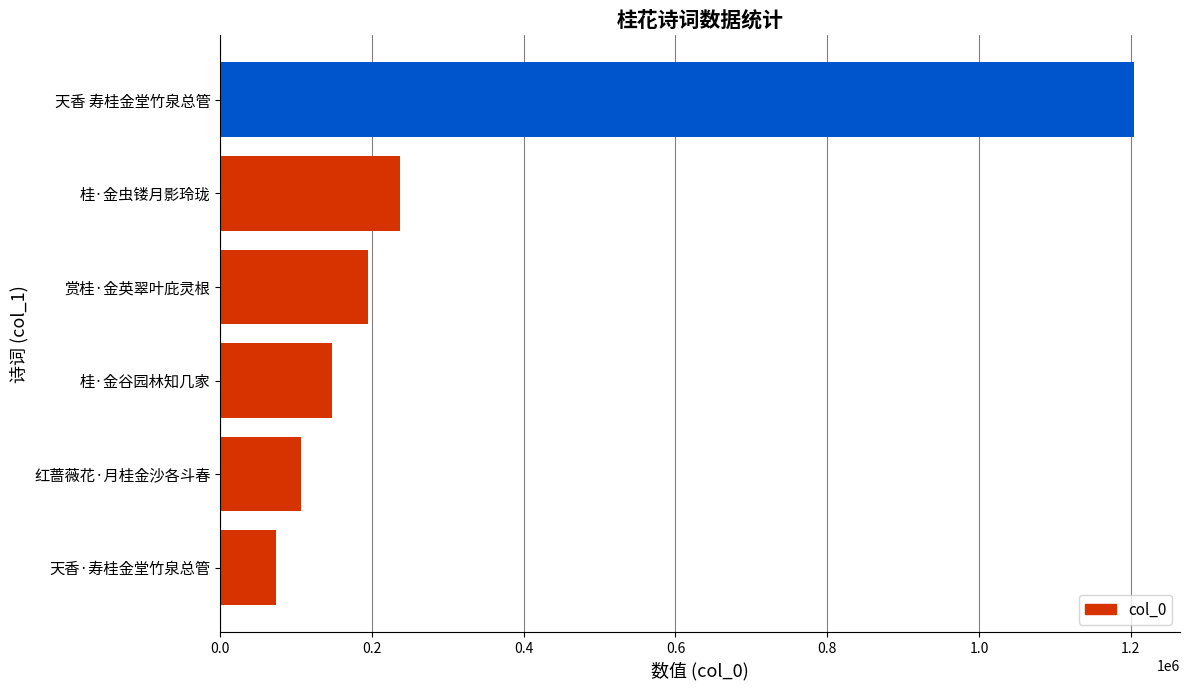

What is the maximum value shown in the chart?

1204664